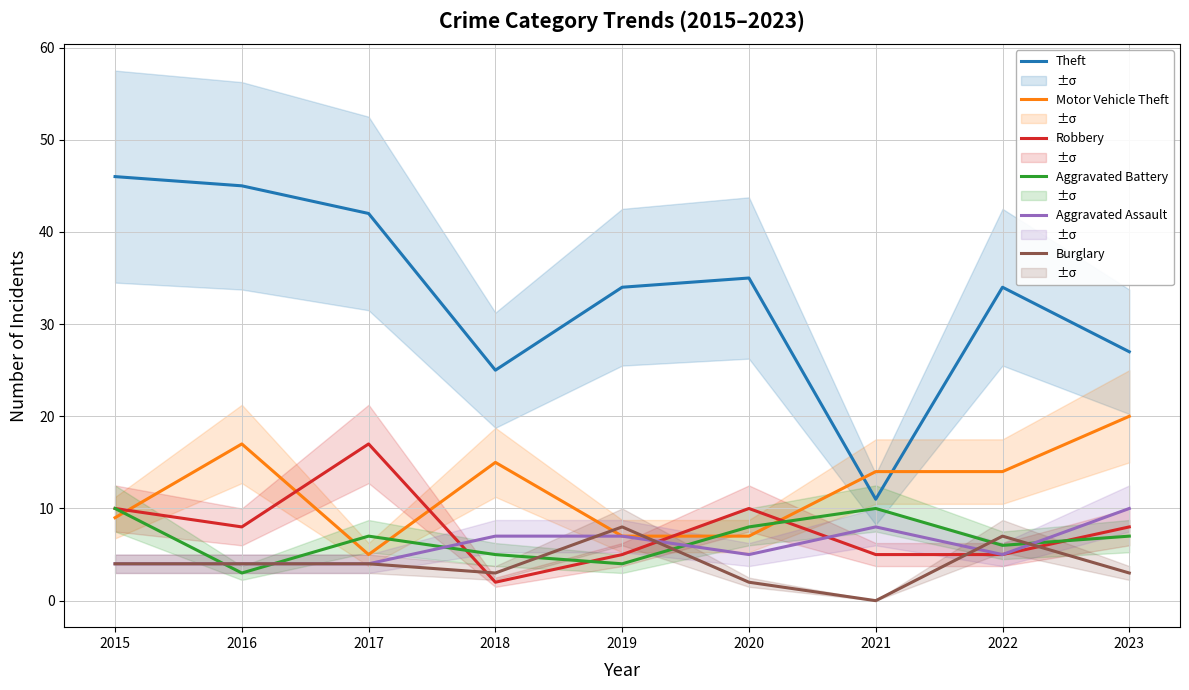

Read the Robbery value at 2020, to the nearest 10.

10